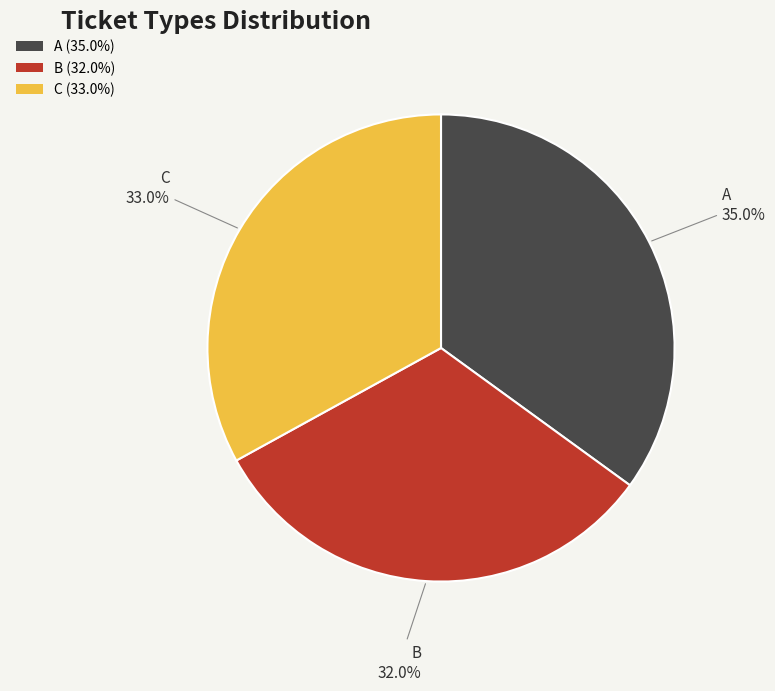

Does any single category account for the majority?

No